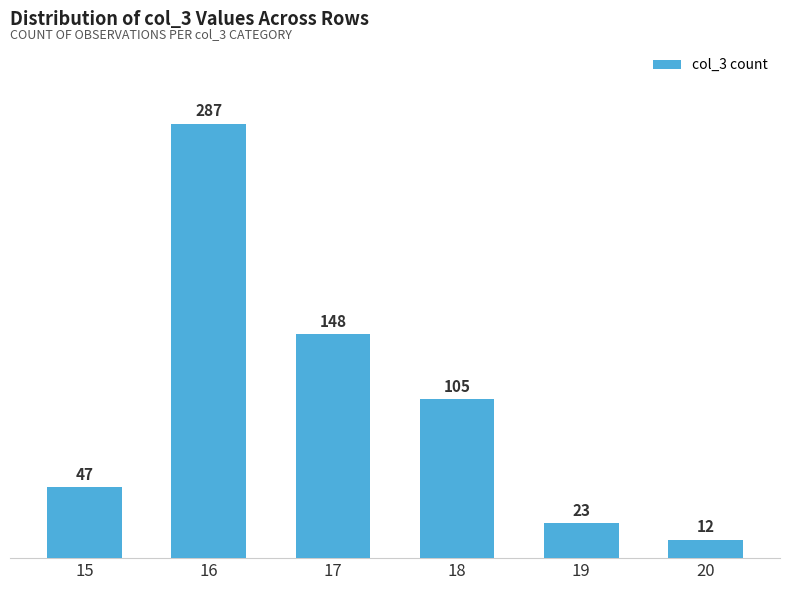

The chart shows a value of 105 at 18. True or false?

True